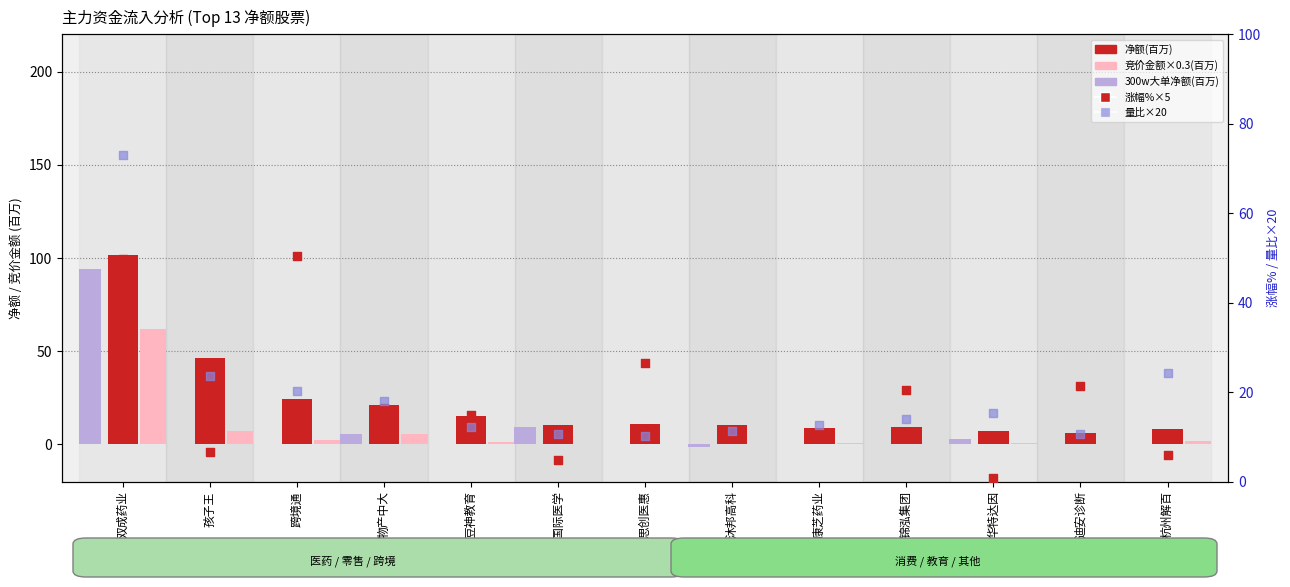

At which category is the sum across all series the highest?

双成药业